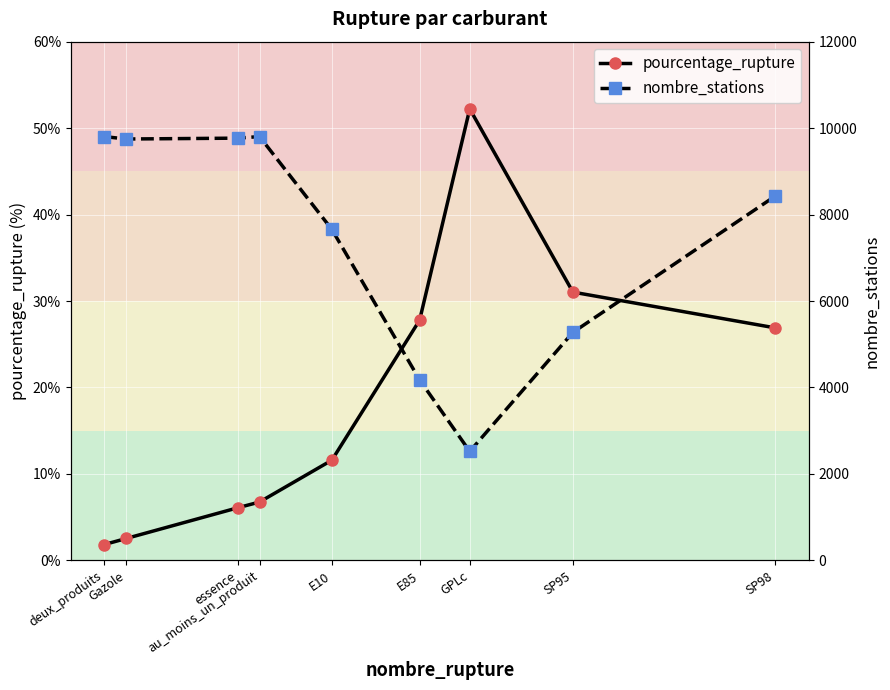

What is the value of the nombre_stations point at the 4th from the left?

9804.0